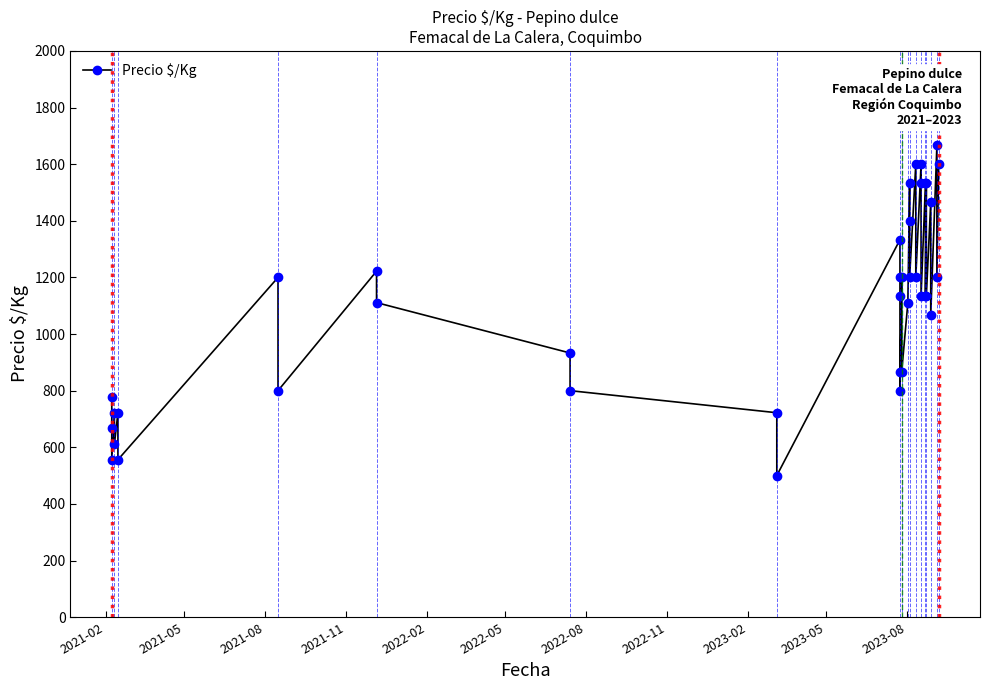

True or false: the data shows 946 at 2022-05.

False